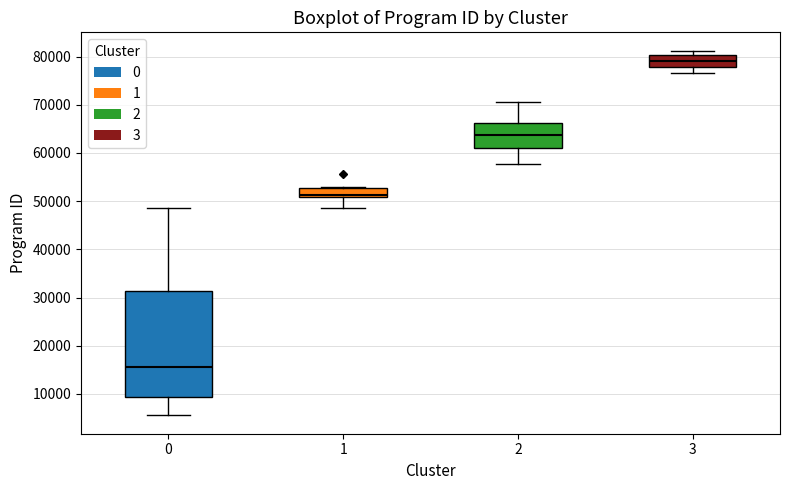

Reading left to right, transcribe this box plot: for each box, give where its median line is, the range the box spans, and where its two whiskers end, as read against the y-axis. The values are not printed on the chart, so give them approximately, as read against the axis.

0: median 16000, box 9000 to 31000, whiskers 6000 to 49000
1: median 51000 (just above the box's lower edge), box 51000 to 53000, whiskers 49000 to 53000 (just above the box's upper edge)
2: median 64000, box 61000 to 66000, whiskers 58000 to 71000
3: median 79000, box 78000 to 80000, whiskers 77000 to 81000